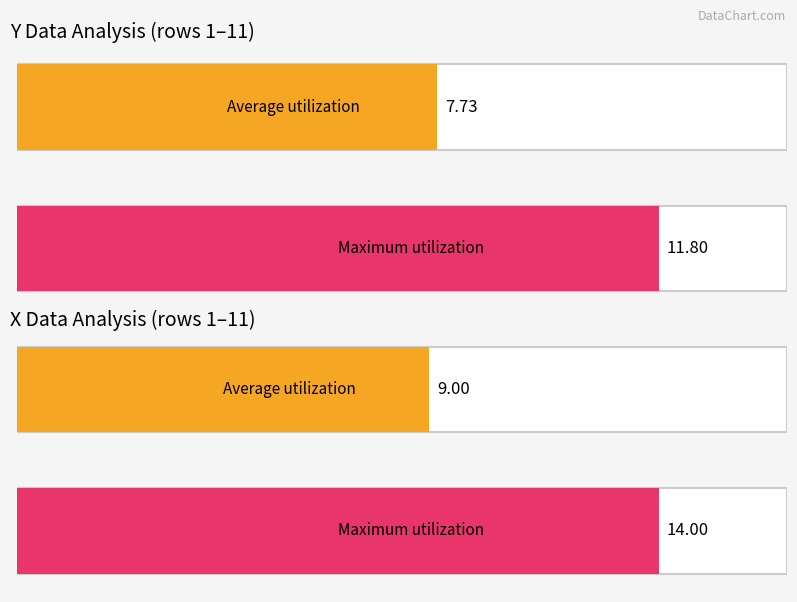

The x series shows 3.4 at 12. True or false?

False